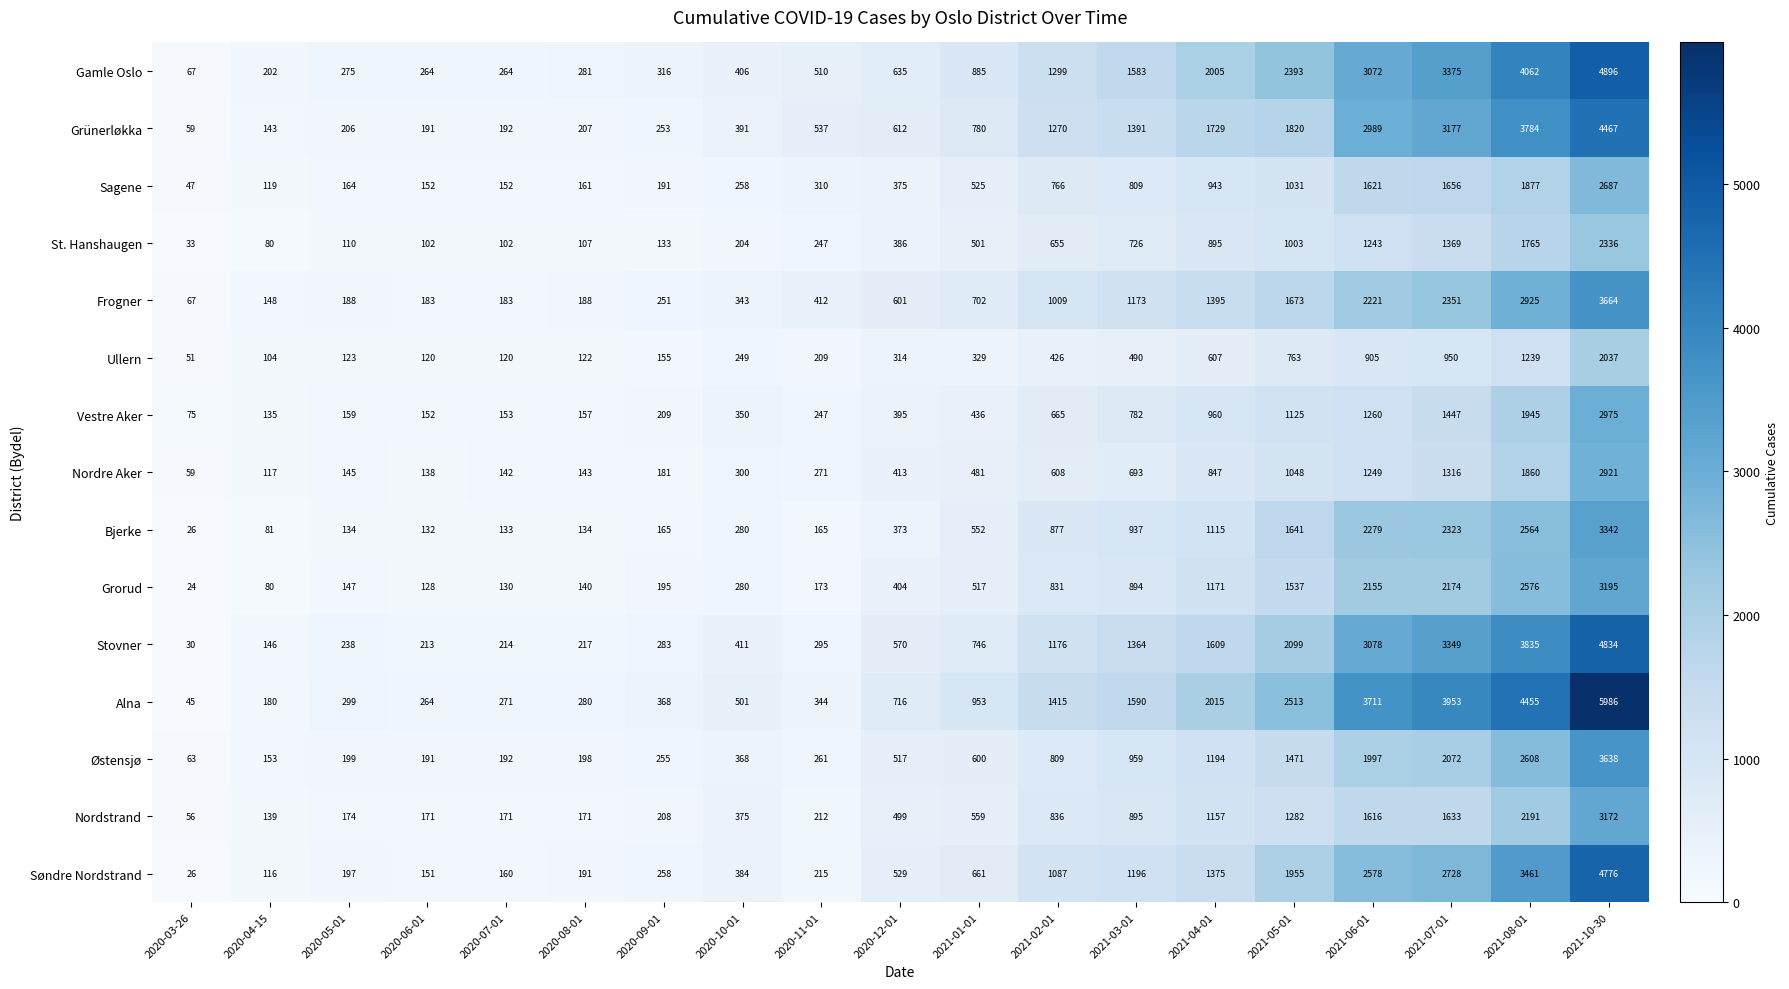

What is the approximate value of Alna at 2021-03-01, to the nearest 10?

1590